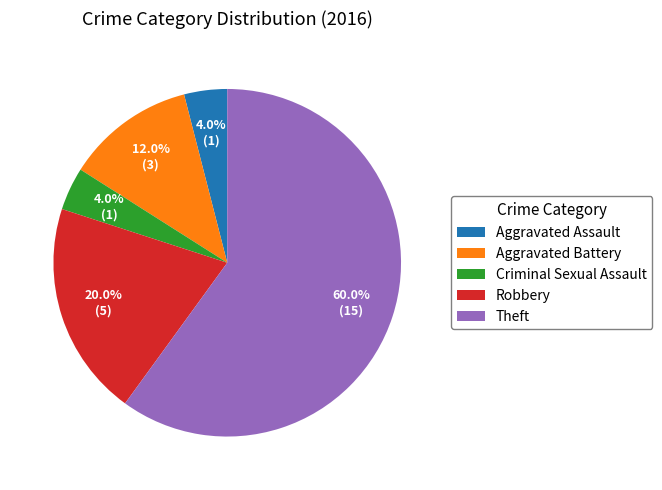

The Robbery slice represents 29% of the pie. True or false?

False